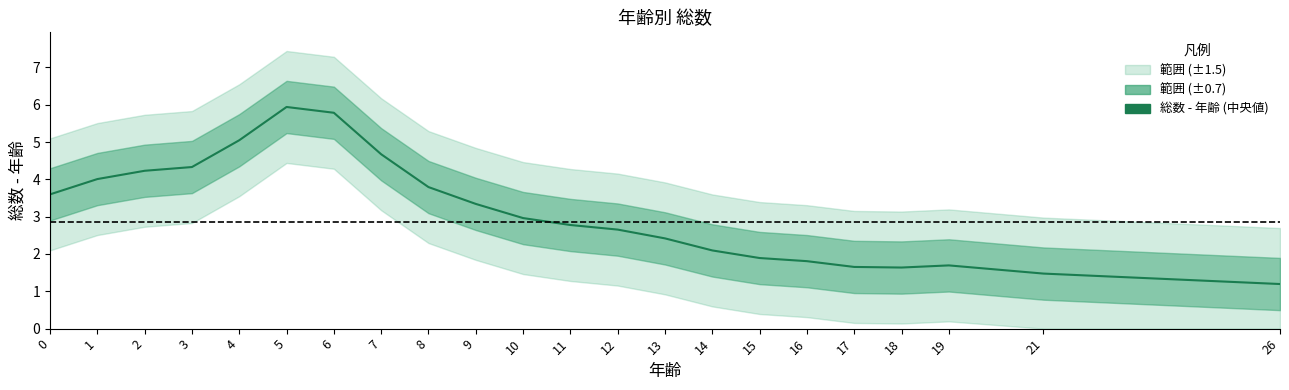

List the labels in order of value, largest first.

5, 6, 4, 7, 3, 2, 1, 8, 0, 9, 10, 11, 12, 13, 14, 15, 16, 19, 17, 18, 21, 26